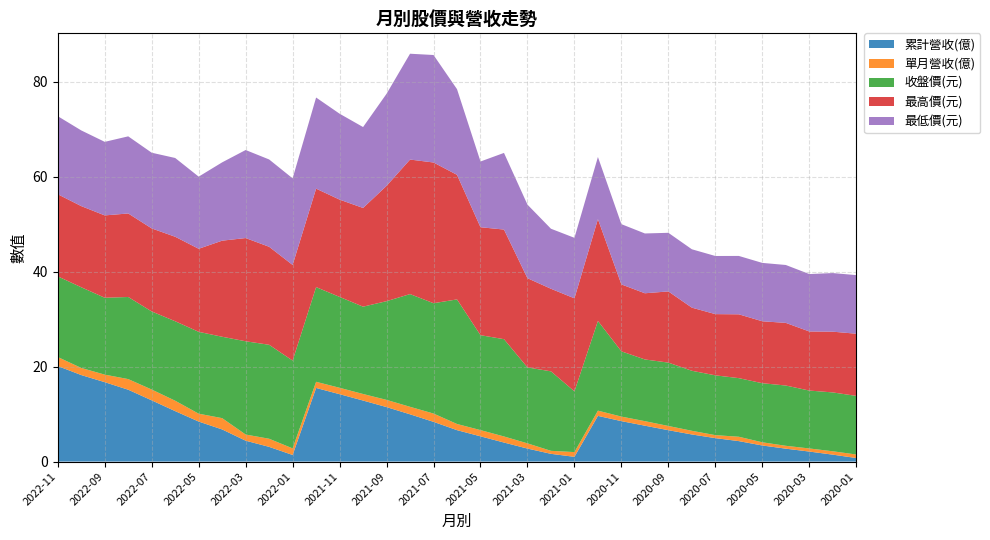

Reading left to right, what are all the values shown in this chart?

累計營收(億): 20.1	18.2	16.7	15.1	12.9	10.6	8.4	6.8	4.4	3.1	1.4	15.5	14.2	12.9	11.5	10.0	8.4	6.6	5.3	4.0	2.7	1.6	1.0	9.6	8.5	7.6	6.6	5.7	4.9	4.3	3.4	2.7	2.1	1.5	0.7
單月營收(億): 1.9	1.5	1.6	2.2	2.3	2.2	1.7	2.4	1.3	1.7	1.4	1.3	1.4	1.4	1.5	1.6	1.8	1.3	1.3	1.3	1.1	0.6	1.0	1.1	1.0	1.0	0.9	0.8	0.6	0.9	0.7	0.6	0.7	0.7	0.7
收盤價(元): 17.0	17.0	16.2	17.3	16.4	16.8	17.2	17.1	19.6	19.8	18.5	19.9	19.1	18.4	20.8	23.8	23.2	26.2	20.0	20.5	16.0	16.8	12.8	18.9	13.8	13.0	13.3	12.7	12.6	12.3	12.4	12.7	12.2	12.4	12.3
最高價(元): 17.3	17.1	17.4	17.6	17.5	17.8	17.5	20.2	21.8	20.6	20.1	20.8	20.5	20.8	24.3	28.4	29.6	26.2	22.8	23.1	18.8	17.4	19.6	21.4	14.1	13.9	15.0	13.3	12.9	13.4	13.1	13.2	12.4	12.8	13.1
最低價(元): 16.4	15.9	15.5	16.2	15.9	16.6	15.2	16.5	18.6	18.4	18.2	19.2	18.1	17.1	19.4	22.3	22.6	18.1	13.8	16.1	15.5	12.7	12.8	13.1	12.7	12.6	12.3	12.3	12.2	12.3	12.3	12.2	12.1	12.3	12.3